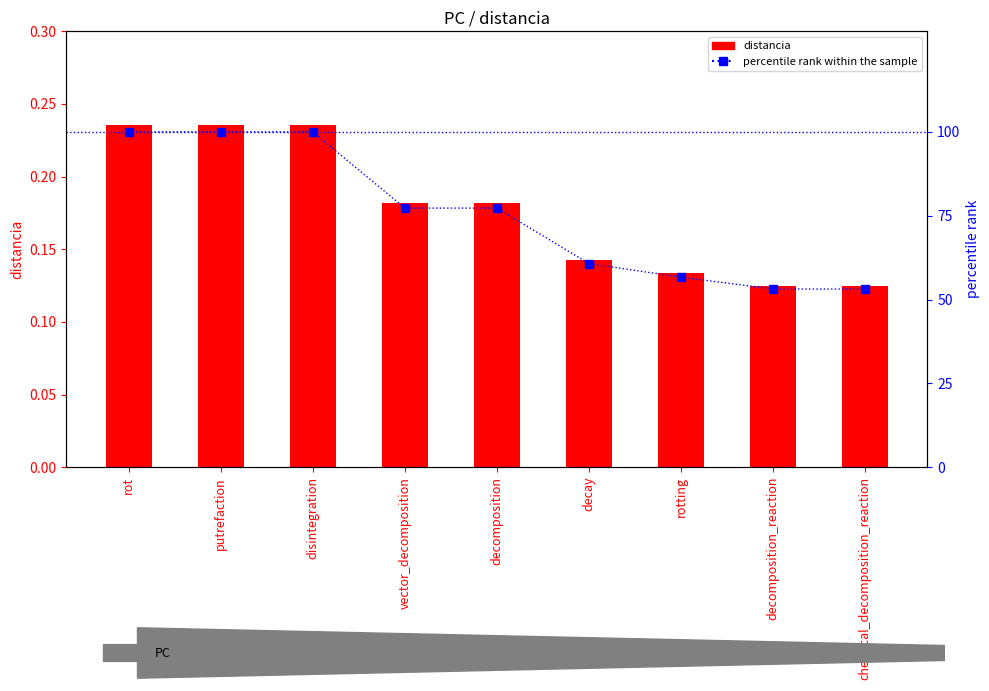

At how many categories does at least one series exceed 47?

9